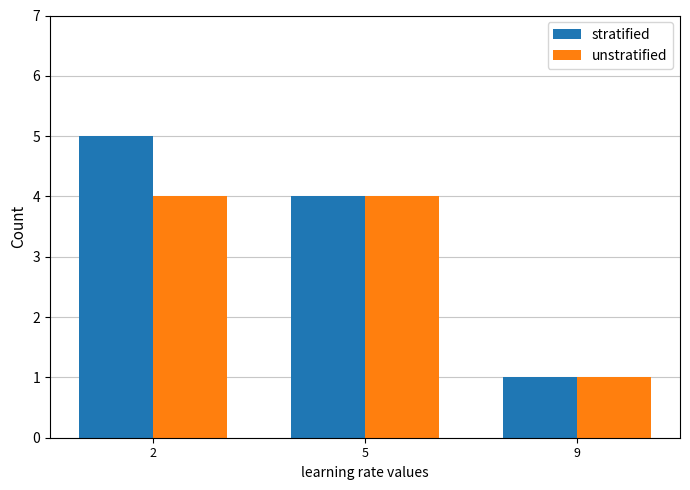

How many series are shown in this chart?

2